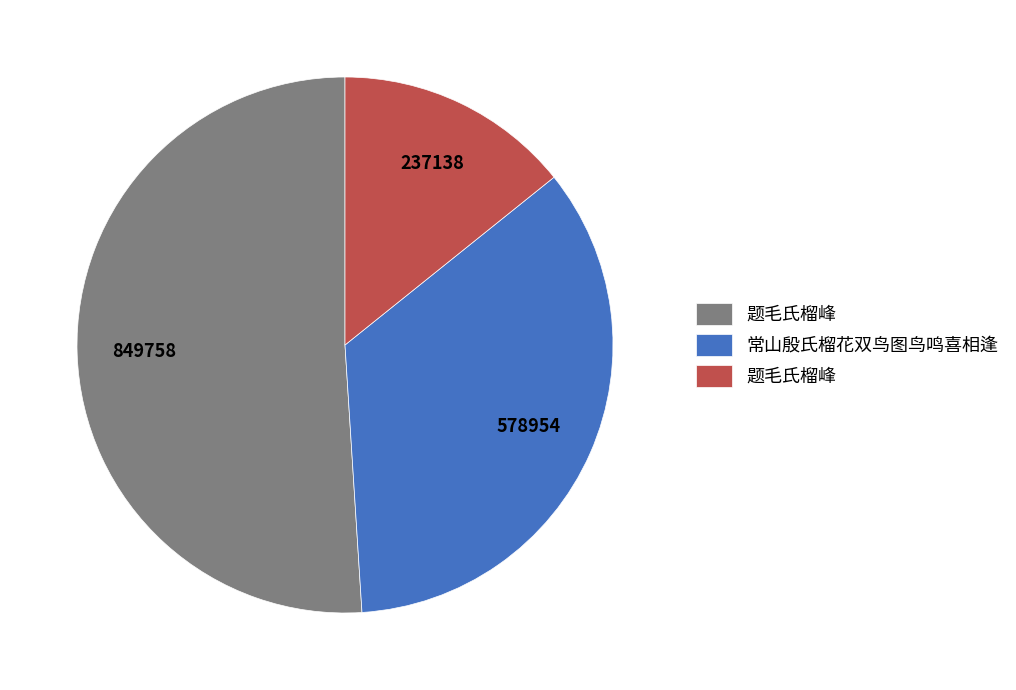

Is there any slice that represents more than half of the pie?

Yes